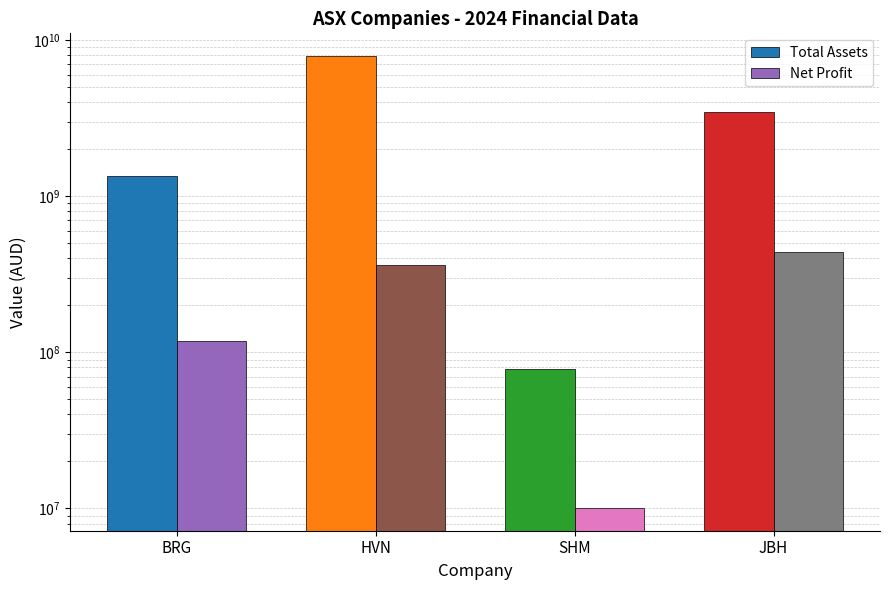

How many distinct data groups are displayed?

2